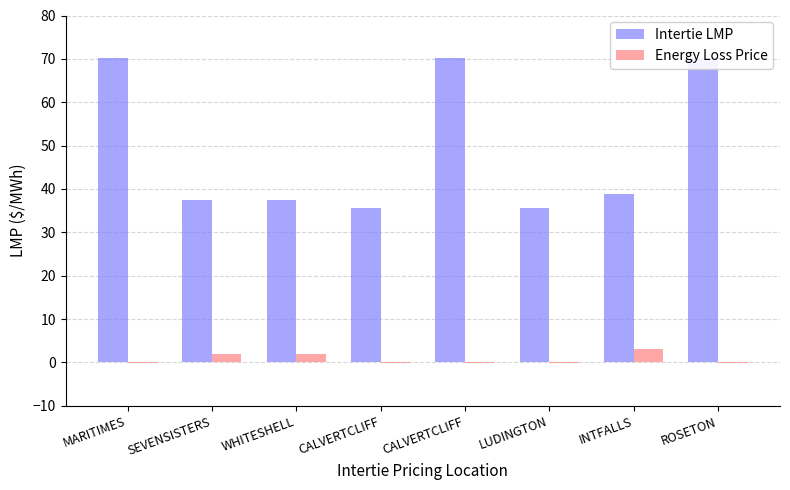

Is the value of Energy Loss Price at ROSETON greater than the value of Intertie LMP at MARITIMES?

No